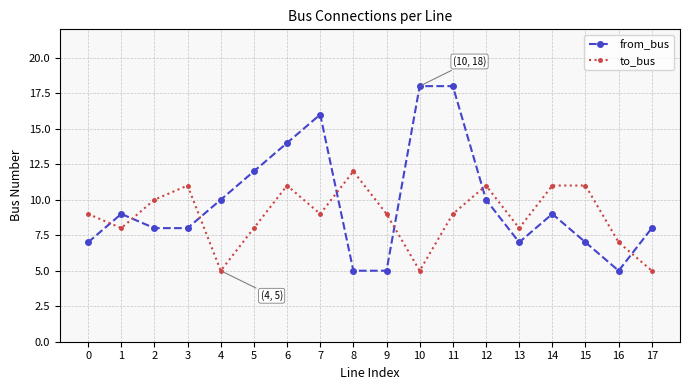

What is the lowest value of the to_bus series?

5